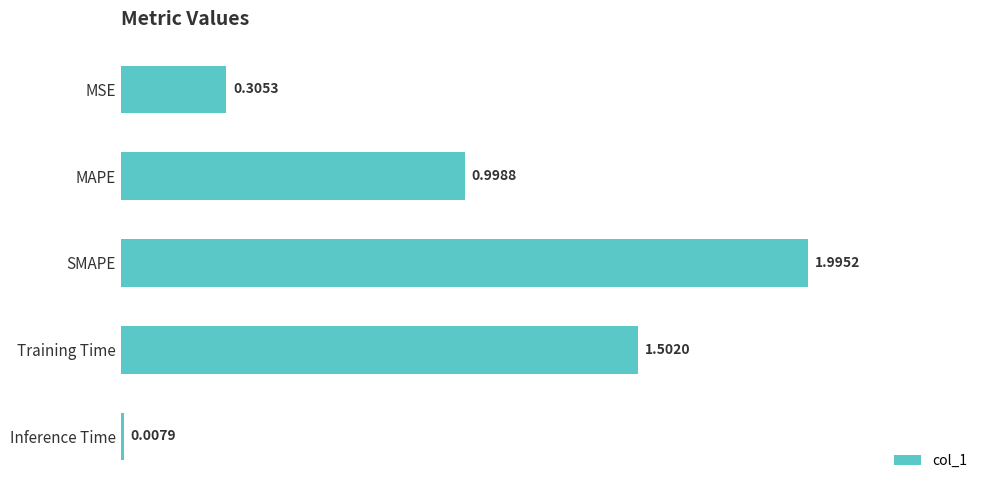

Where is the data nearest to the value 1?

MAPE